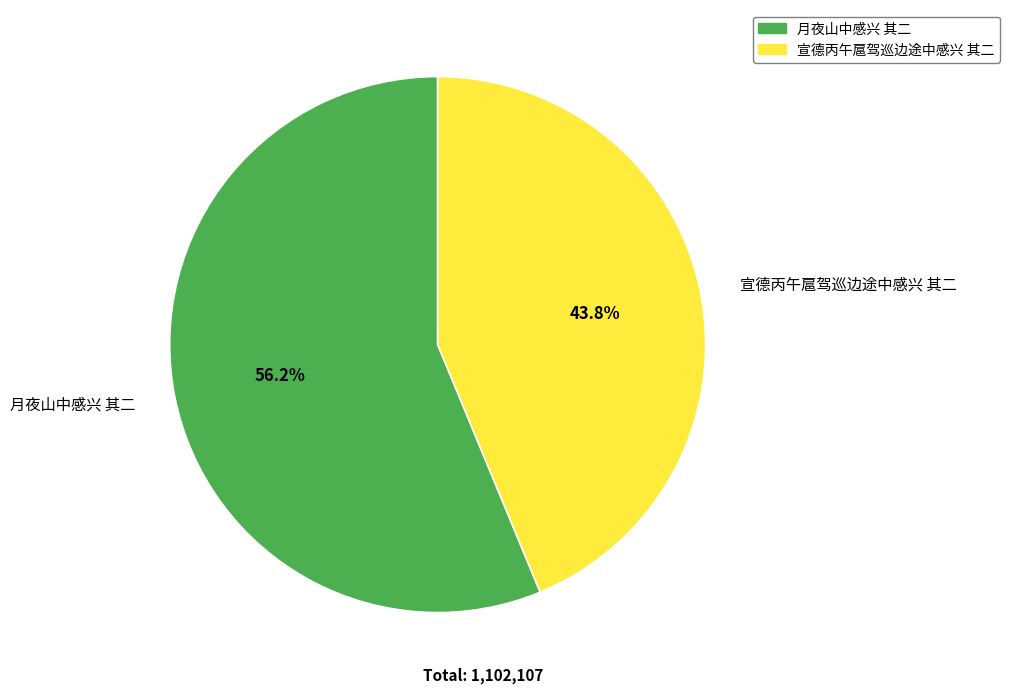

How many slices are in this pie chart?

2